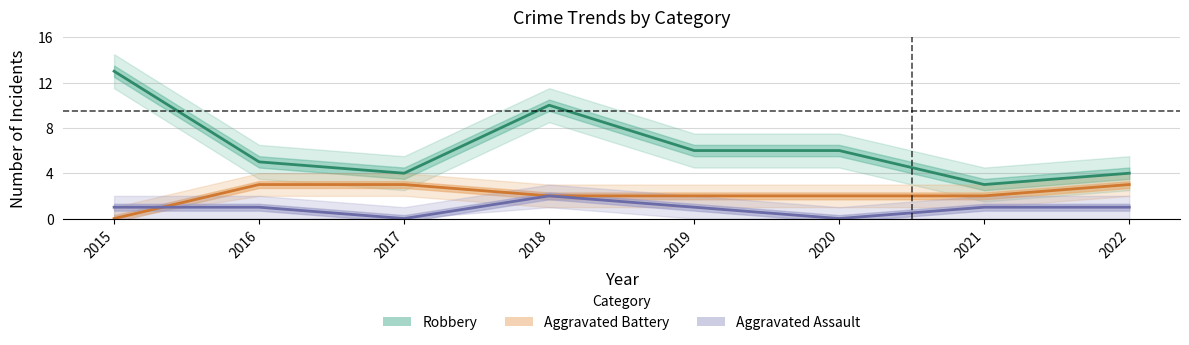

How many data points in Aggravated Assault are above 1?

1